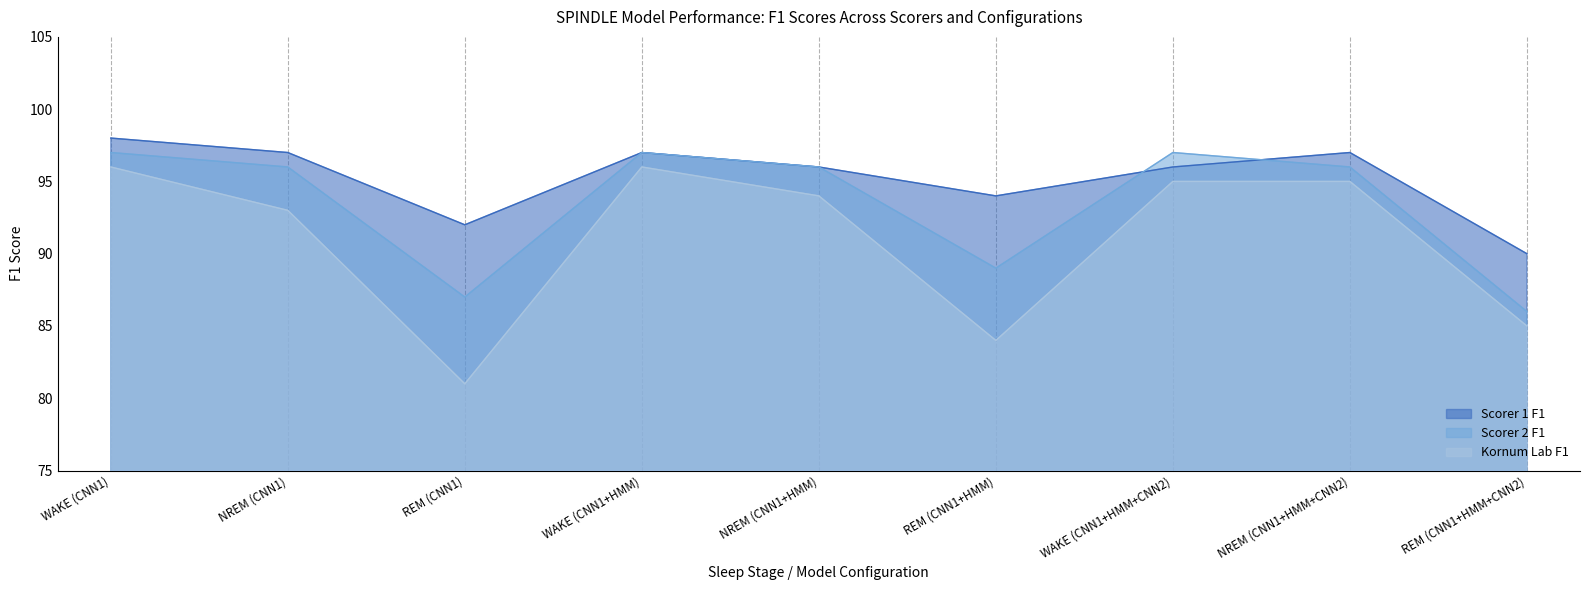

Which series has the largest total across all categories?

Scorer 1 F1